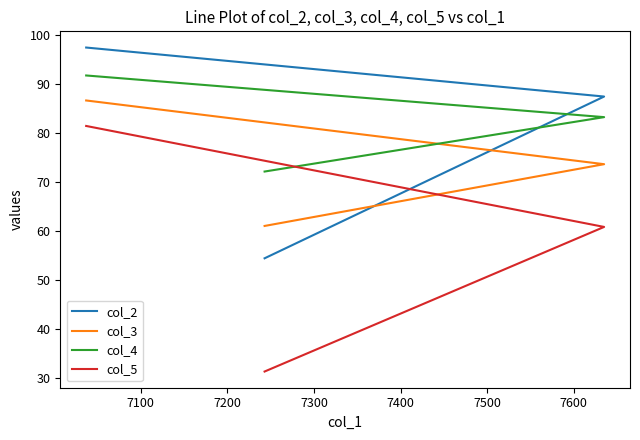

What is the maximum value shown in the chart?

97.5